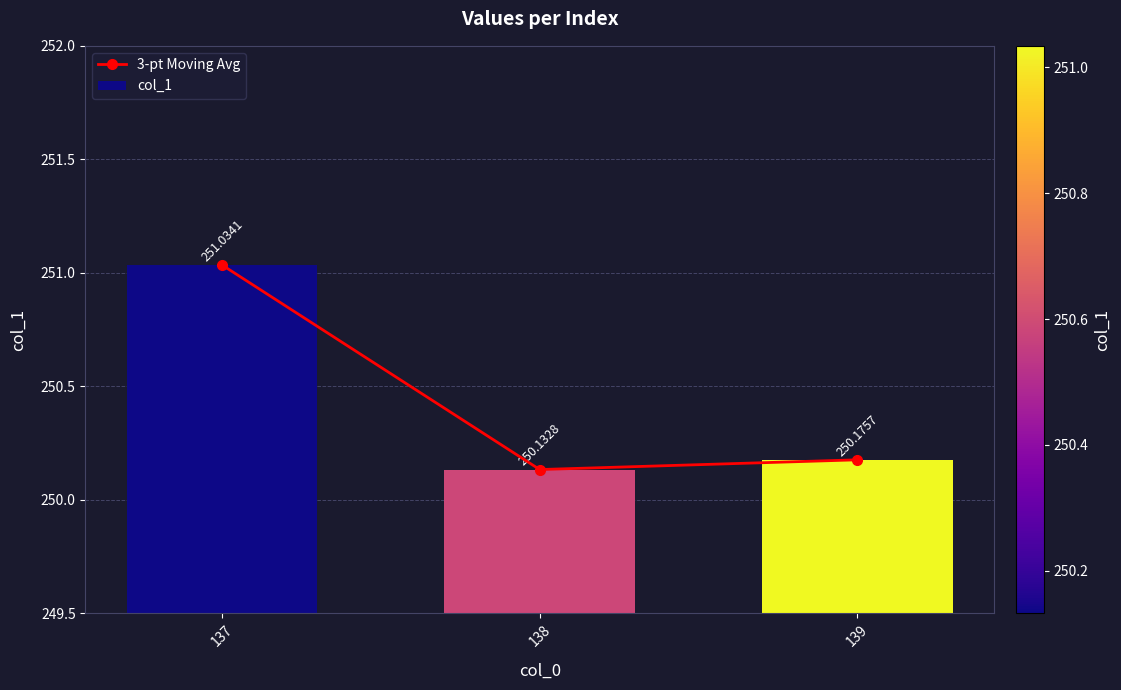

True or false: col_1 has a value of 346.1 at 138.

False